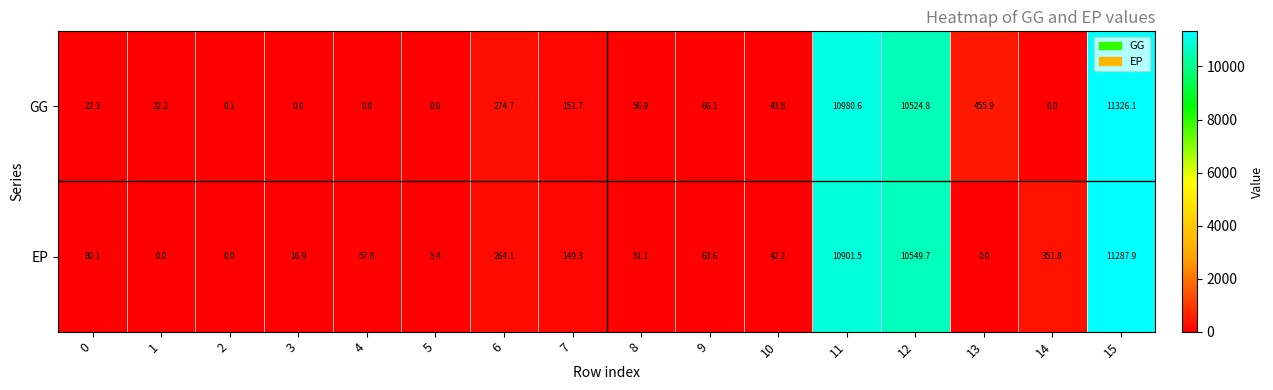

What is the difference between the second highest and minimum values in the GG series?

10980.6